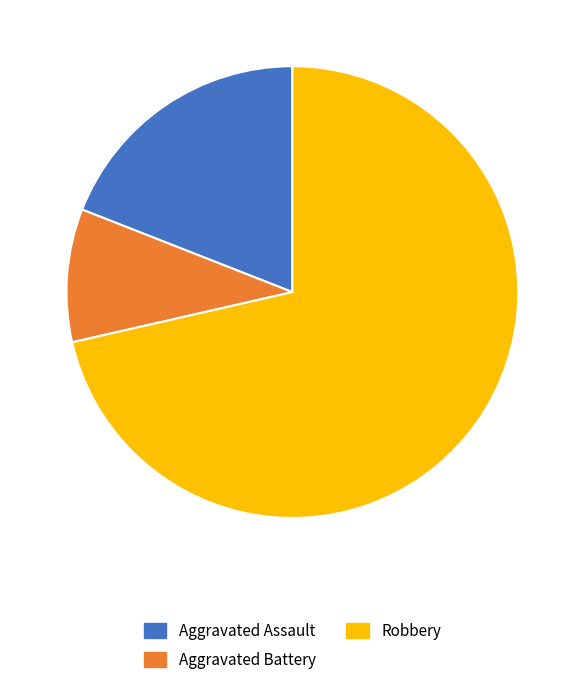

How many segments does this pie chart have?

3